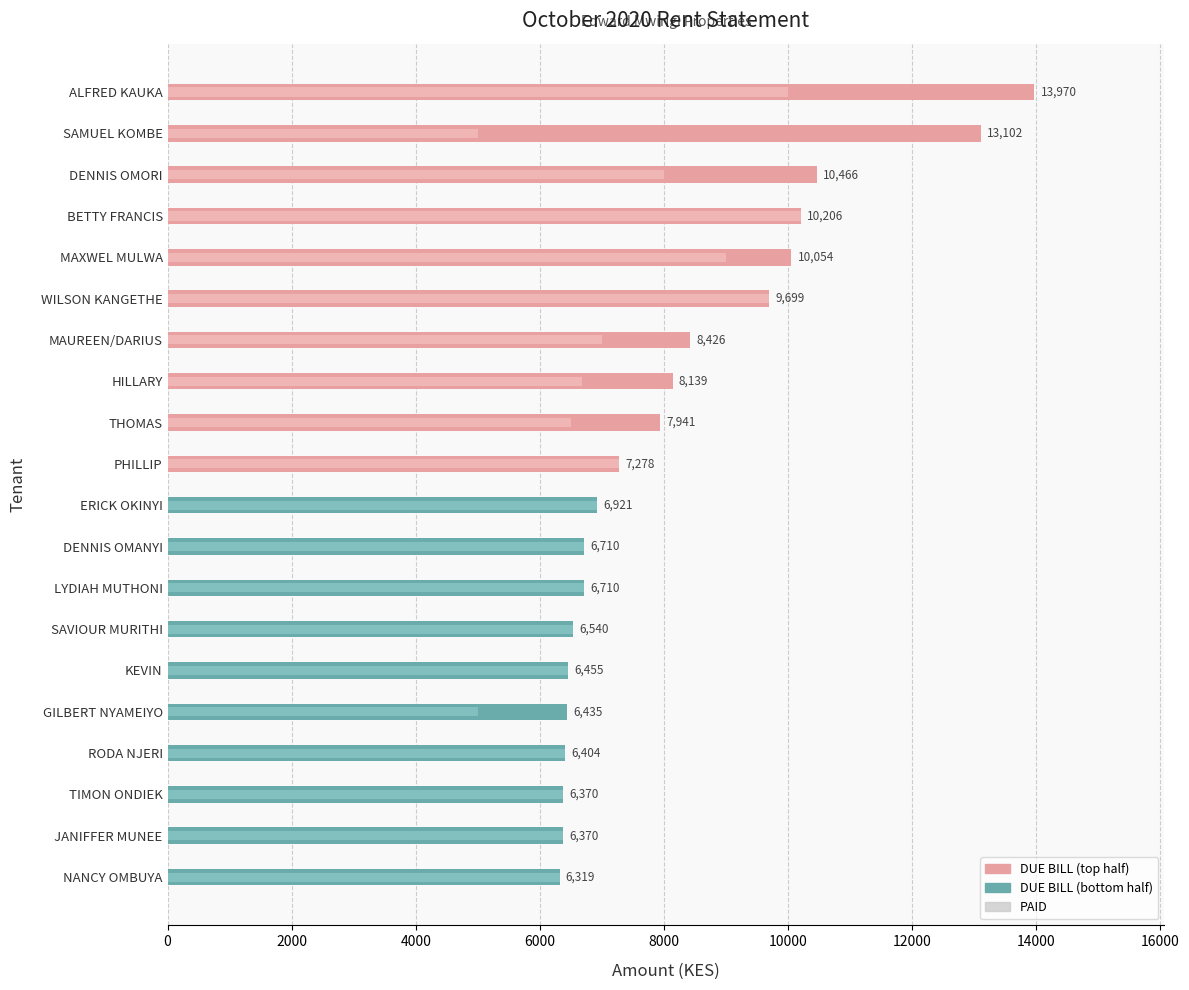

At how many categories does at least one series exceed 7549?

9